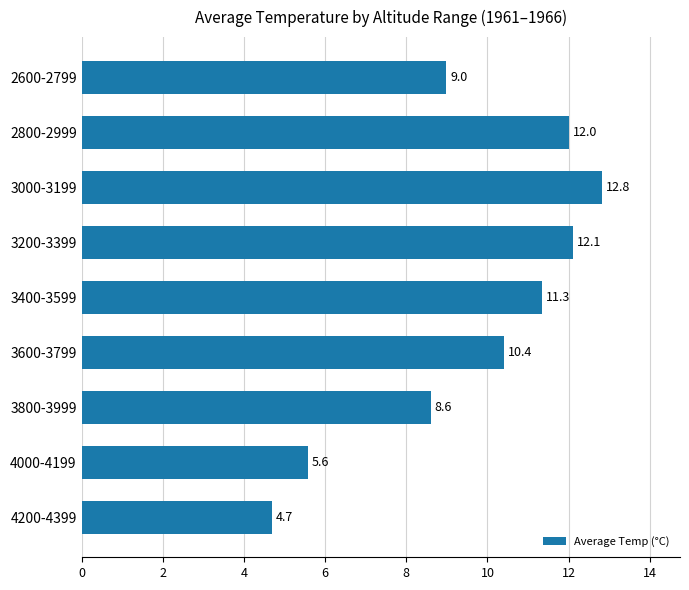

What is the difference between the second highest and minimum values?

7.4